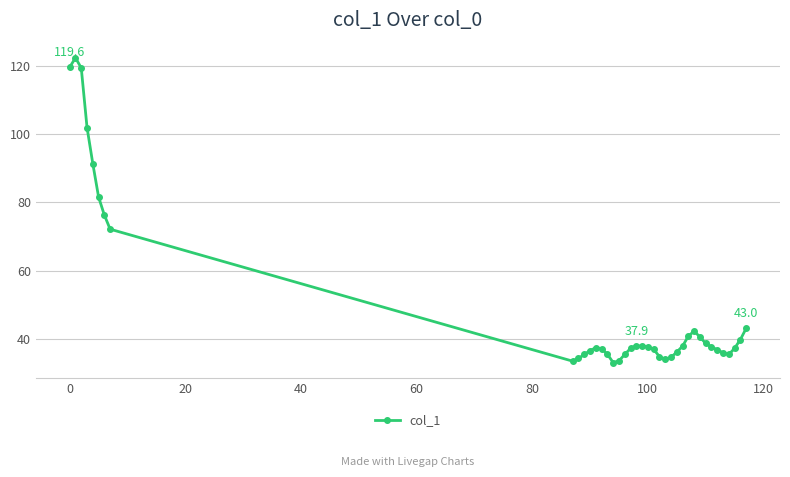

True or false: there are more than 2 points higher than both neighbors.

True